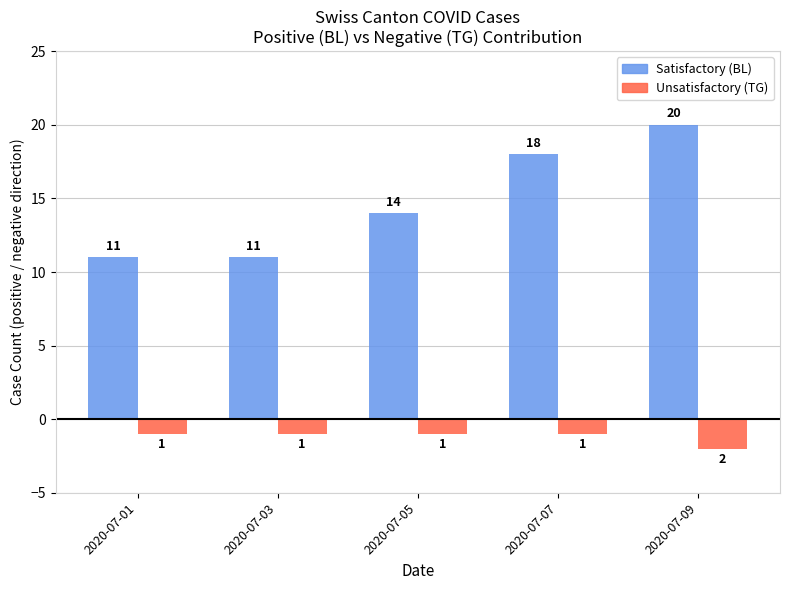

True or false: Satisfactory (BL) has a value of 20 at 2020-07-09.

True